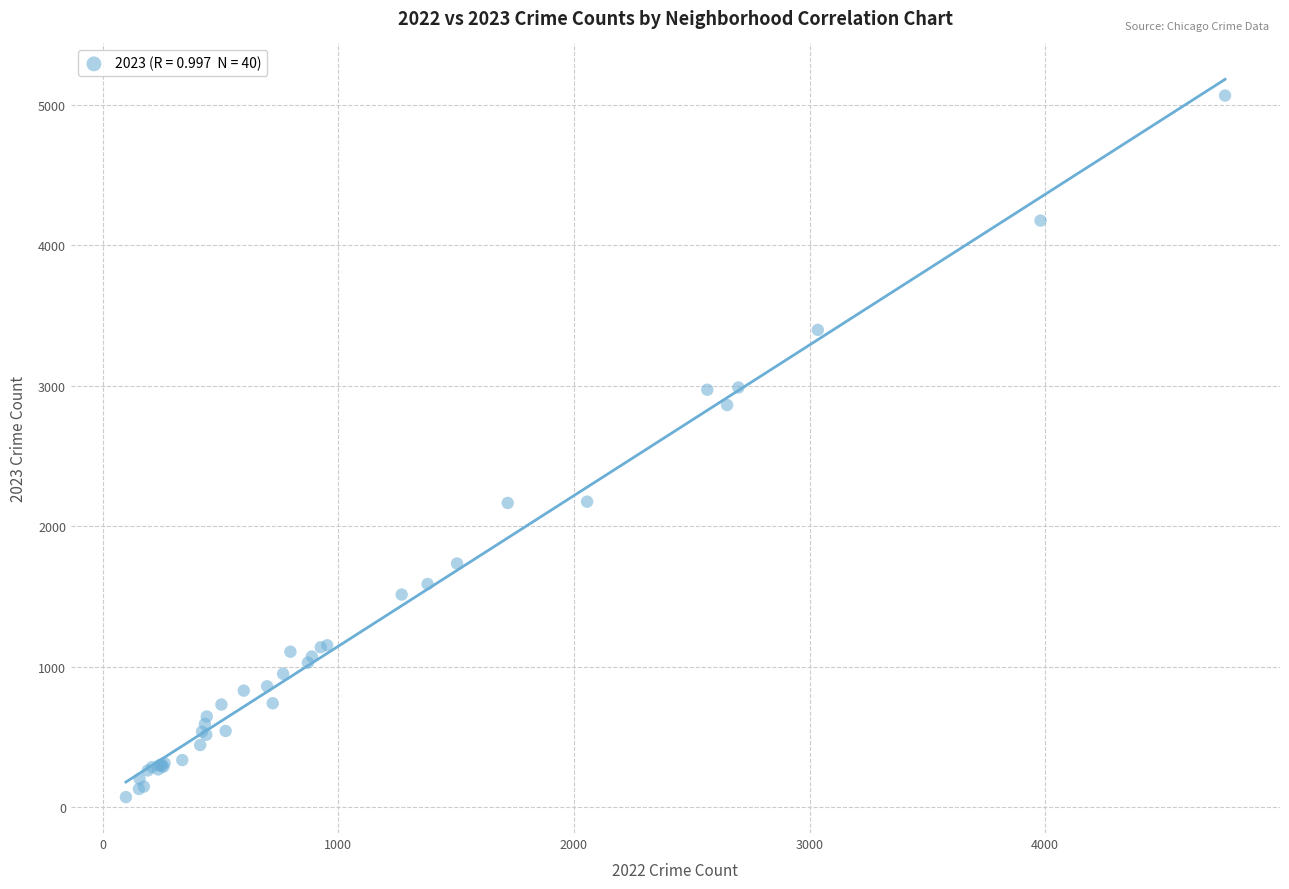

What Y value in the scatter plot is closest to 2568?

2862